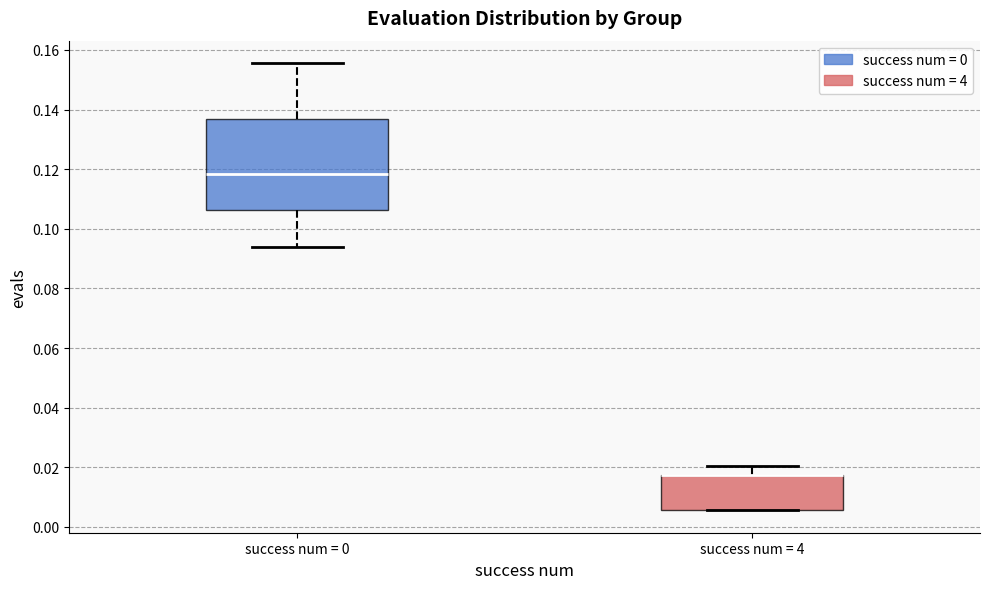

Which box is the tallest, from its lower edge to its upper edge?

success num = 0